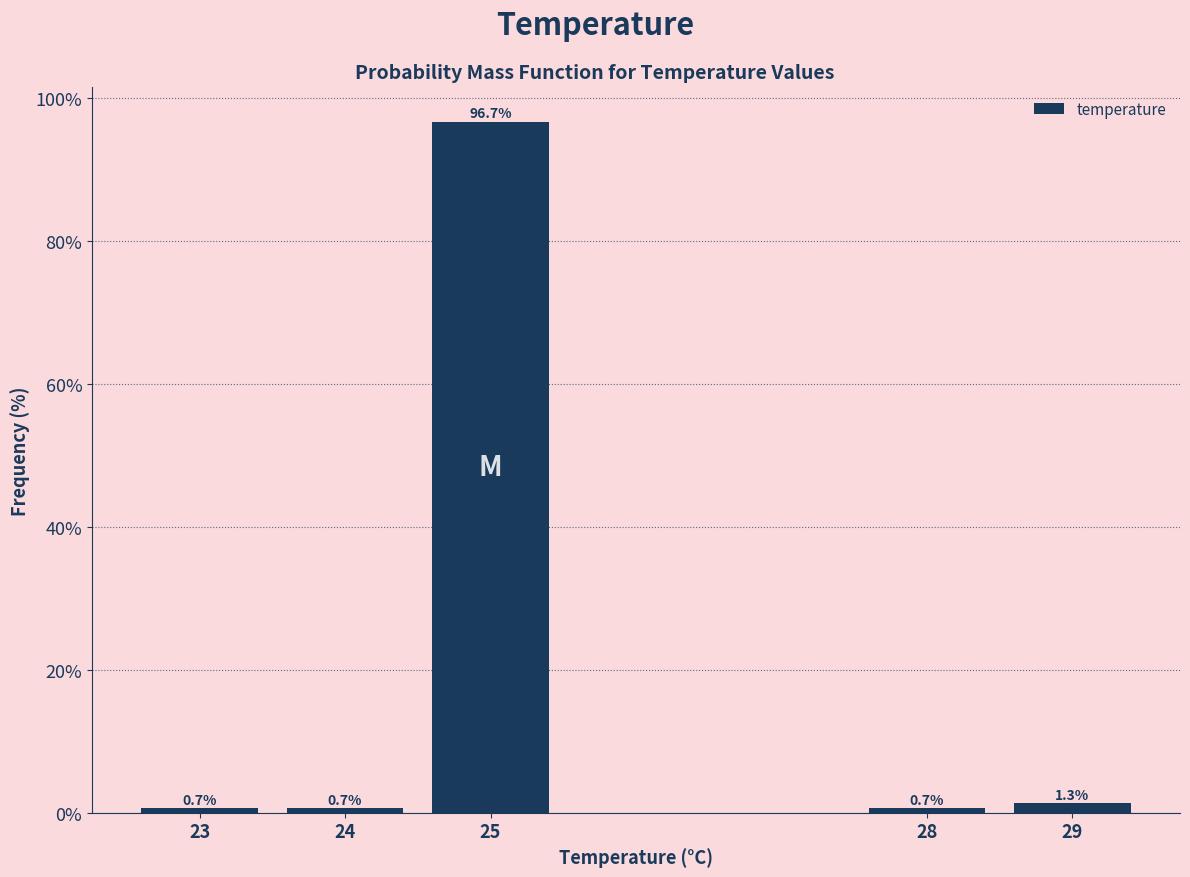

Reading right to left, what are all the values shown in this chart?

29=1.3	28=0.7	25=96.7	24=0.7	23=0.7